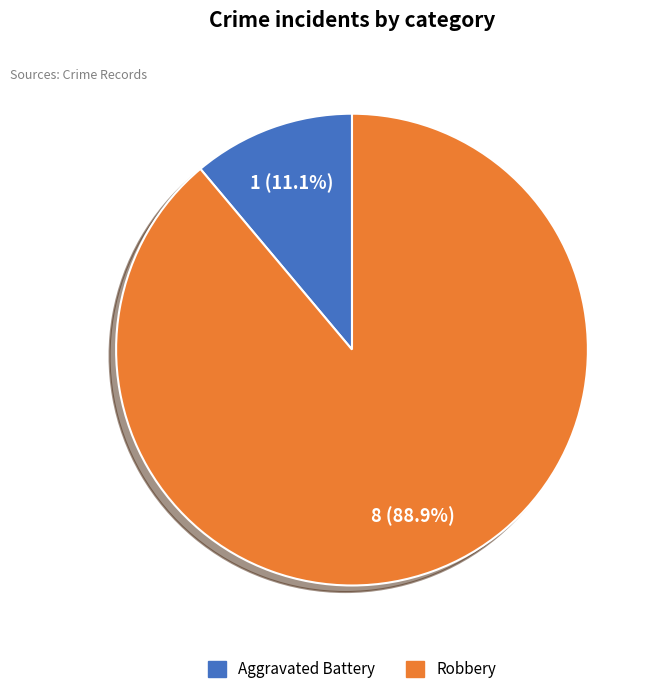

Which slice is the largest?

Robbery